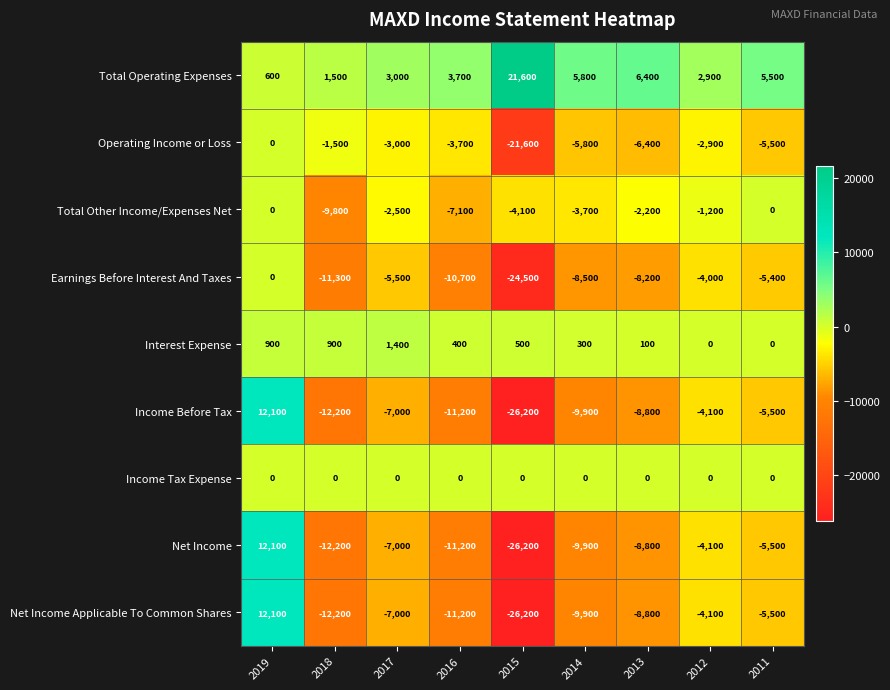

True or false: Operating Income or Loss has a value of -9840 at 2011.

False